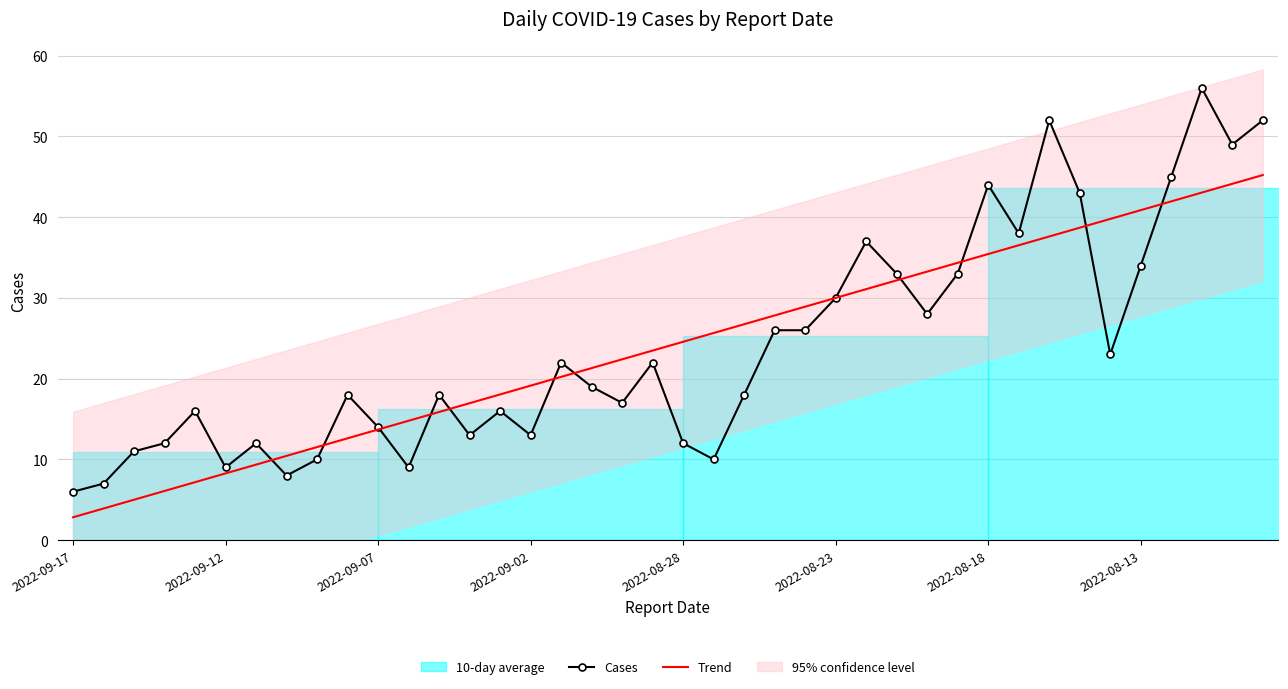

What is the total value across all series at 27?

65.2